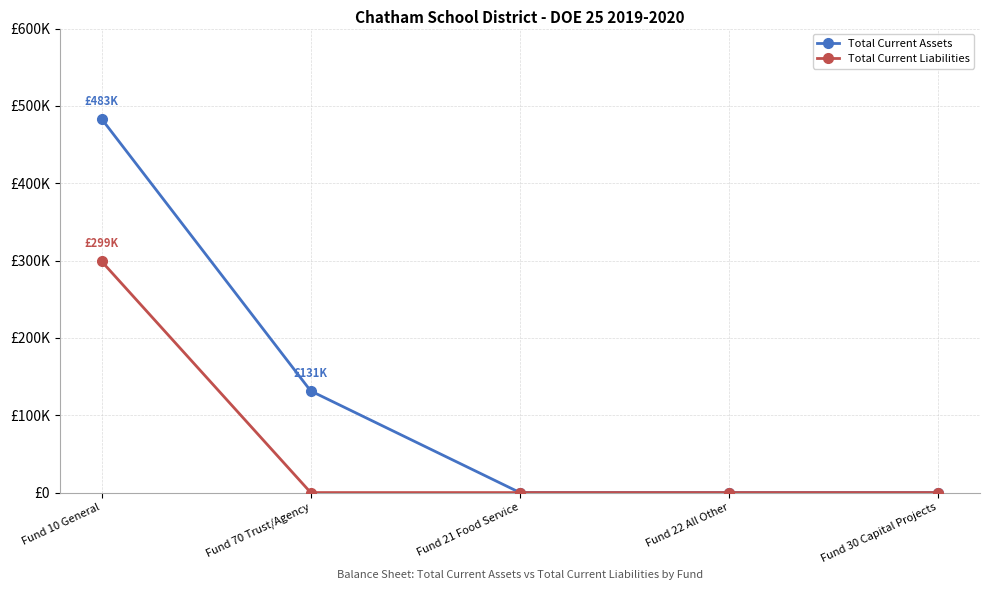

Reading right to left, what are all the values shown in this chart?

Total Current Assets: 0.0	0.0	0.0	131402.7	483316.5
Total Current Liabilities: 0.0	0.0	0.0	0.0	299057.0